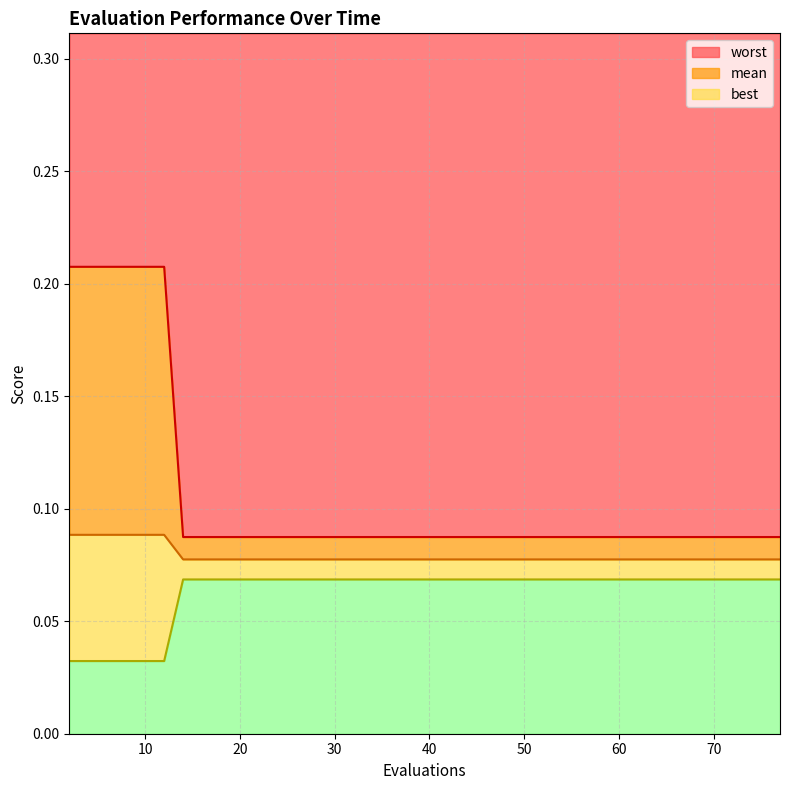

The worst series shows 0.0 at 10. True or false?

False